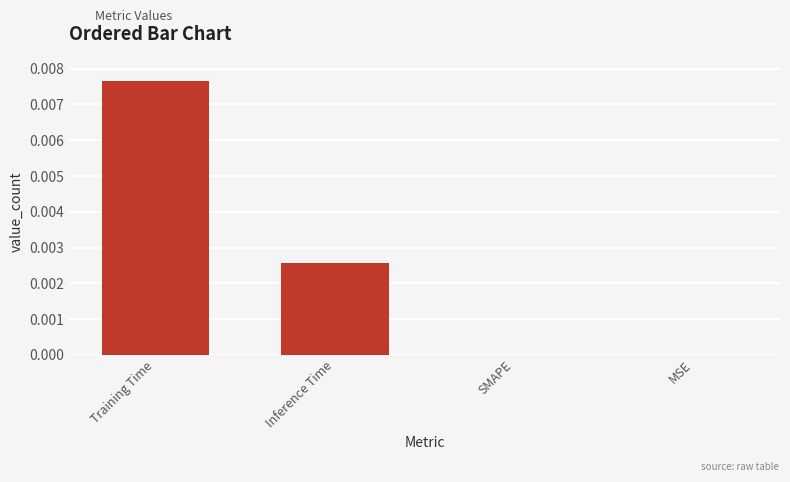

Between Training Time and Inference Time, which is larger?

Training Time